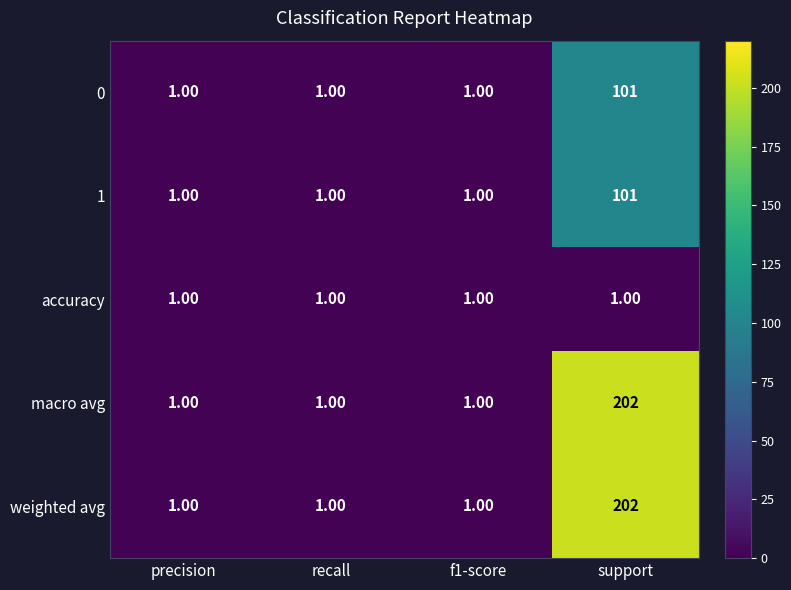

What is the sum of all accuracy values?

4